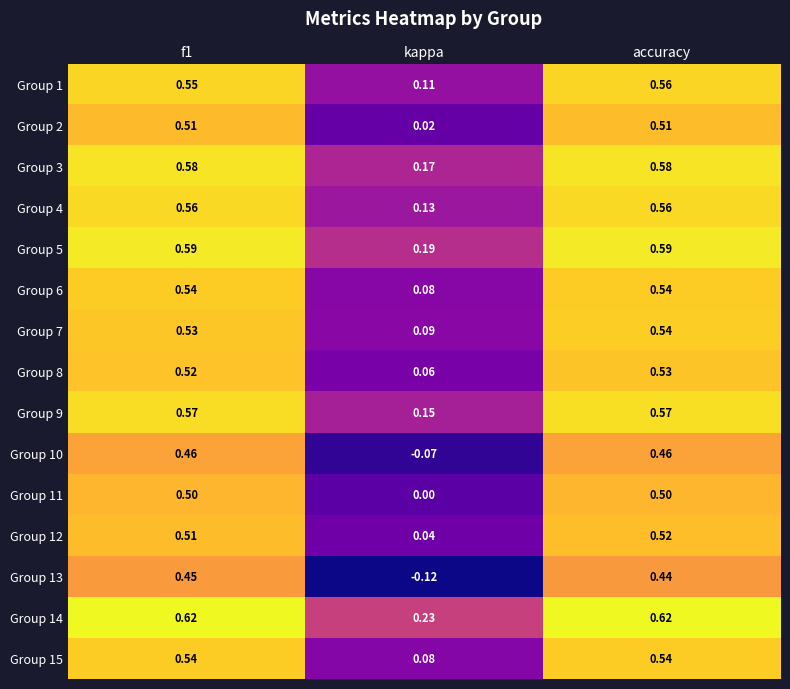

At which category is the sum across all series the highest?

accuracy